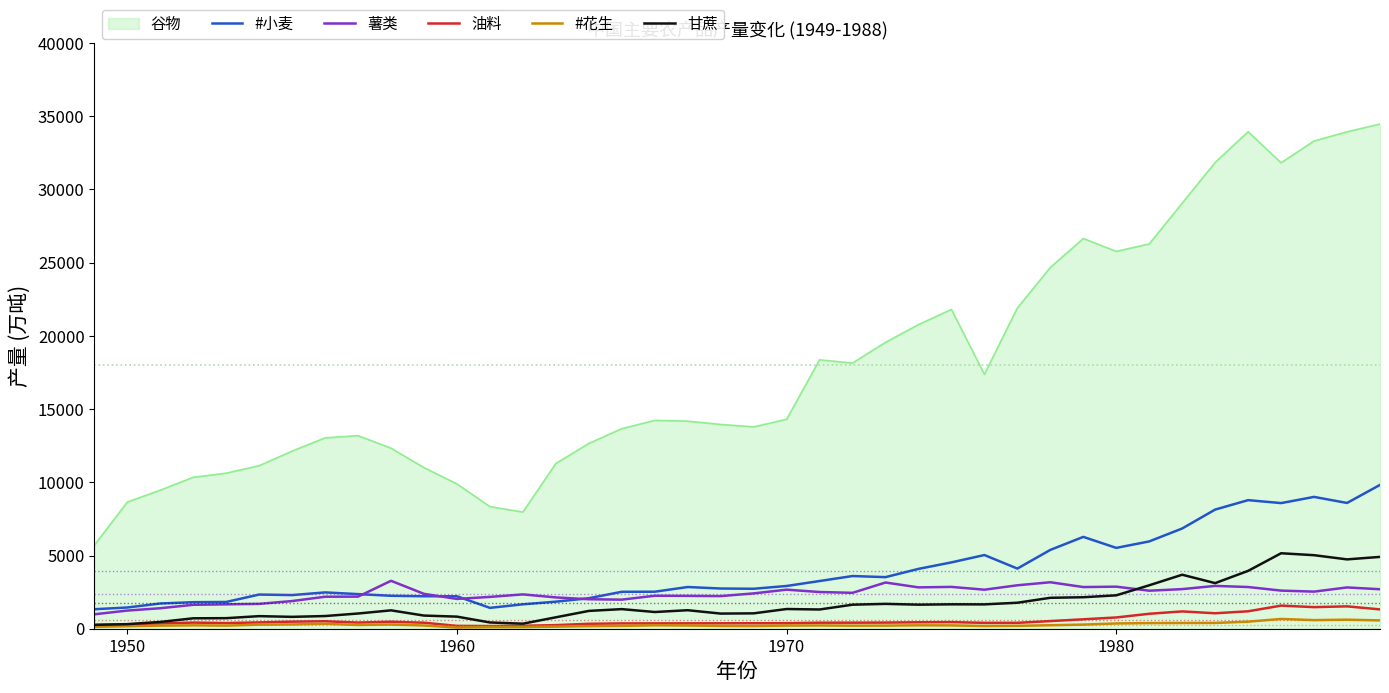

Which series has the largest total across all categories?

谷物